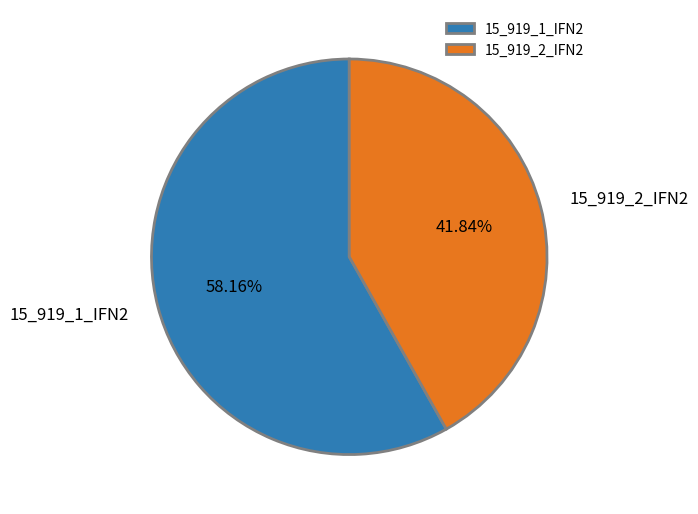

To the nearest percent, what portion does 15_919_1_IFN2 represent?

58%